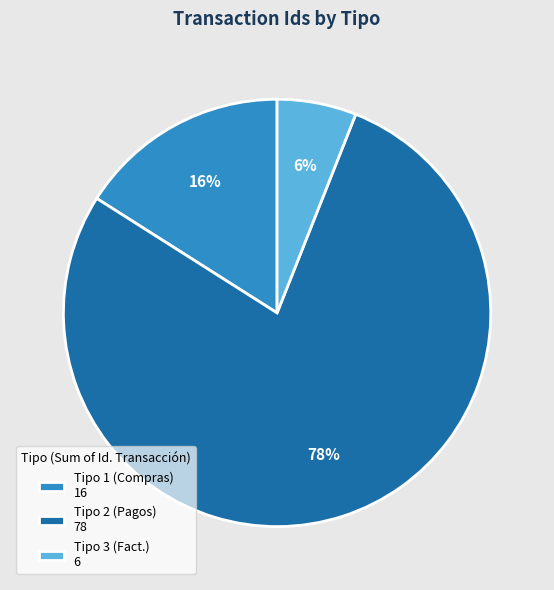

To the nearest percent, what is the difference between the Tipo 1 (Compras) 16 and Tipo 3 (Fact.) 6 slice percentages?

10%